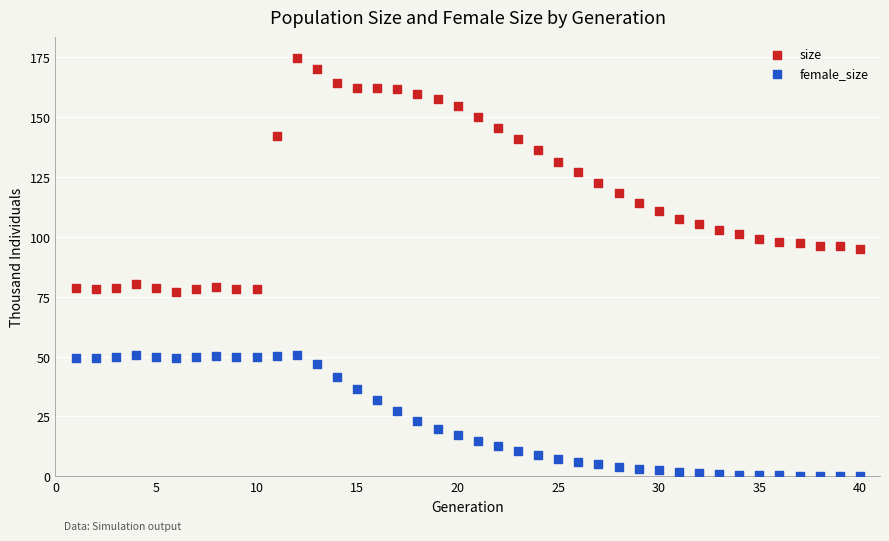

Which series has the largest Y range (max minus min)?

size